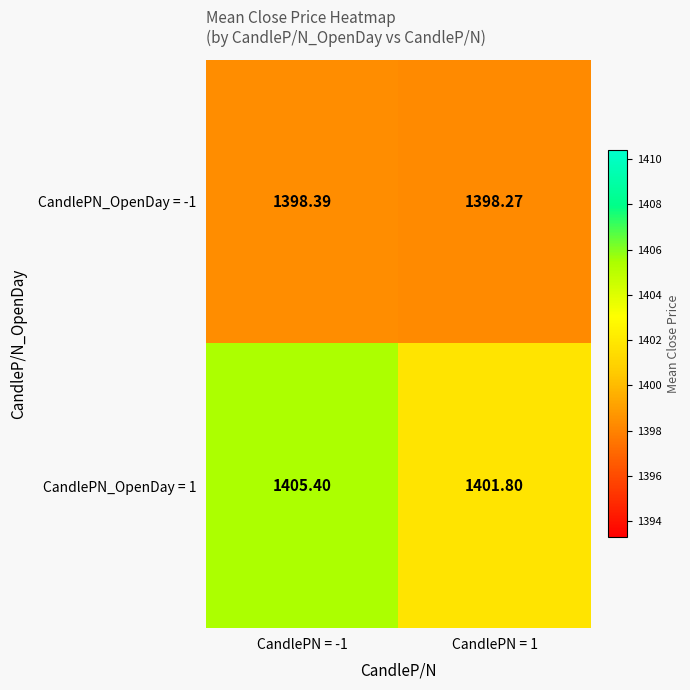

Is the value of CandlePN_OpenDay = 1 at CandlePN = -1 greater than the value of CandlePN_OpenDay = -1 at CandlePN = 1?

Yes